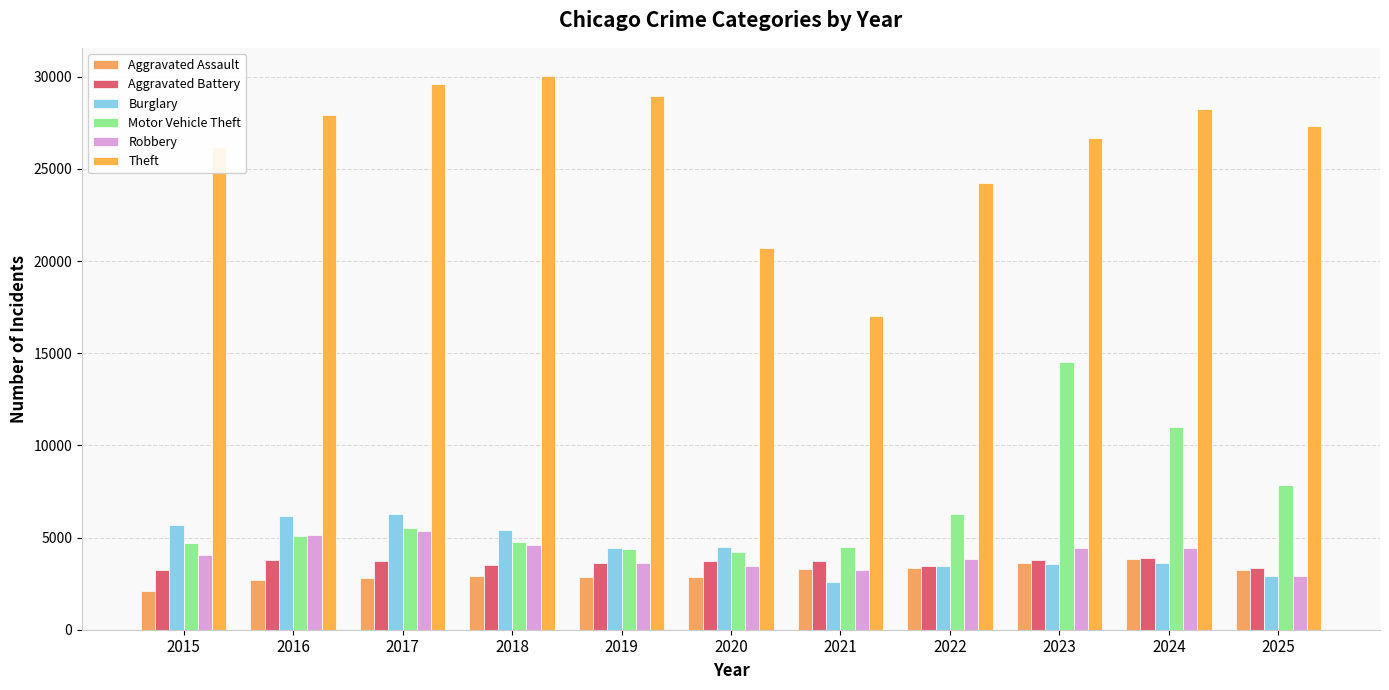

What is the value of the Theft bar at the 6th from the left?

20718